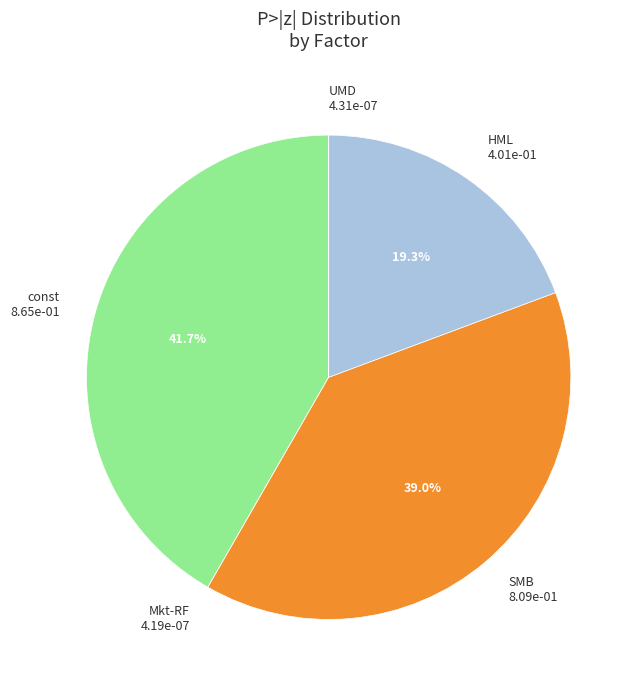

Which slice is the largest?

const